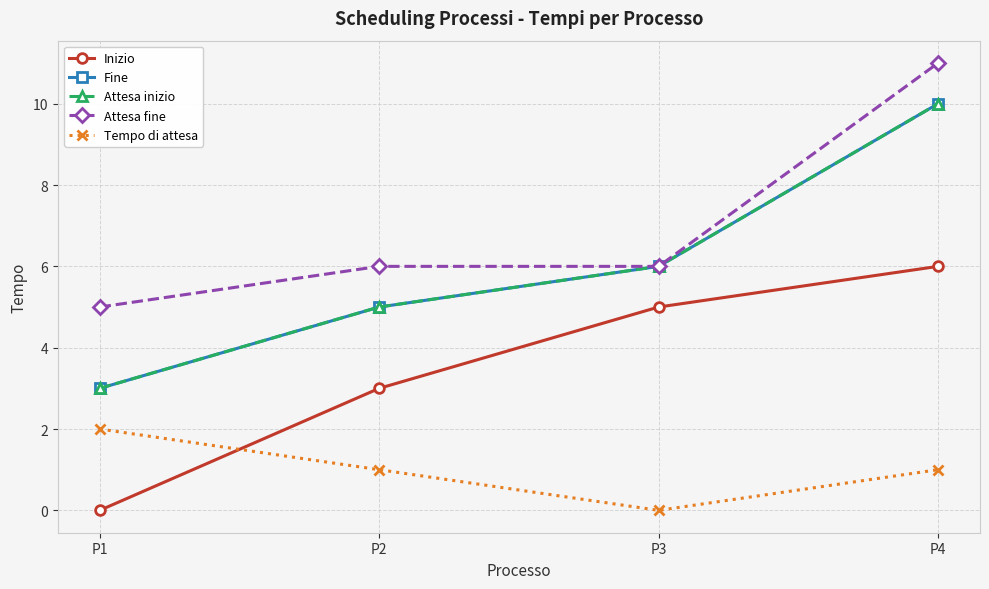

Does the chart have visible grid lines?

Yes